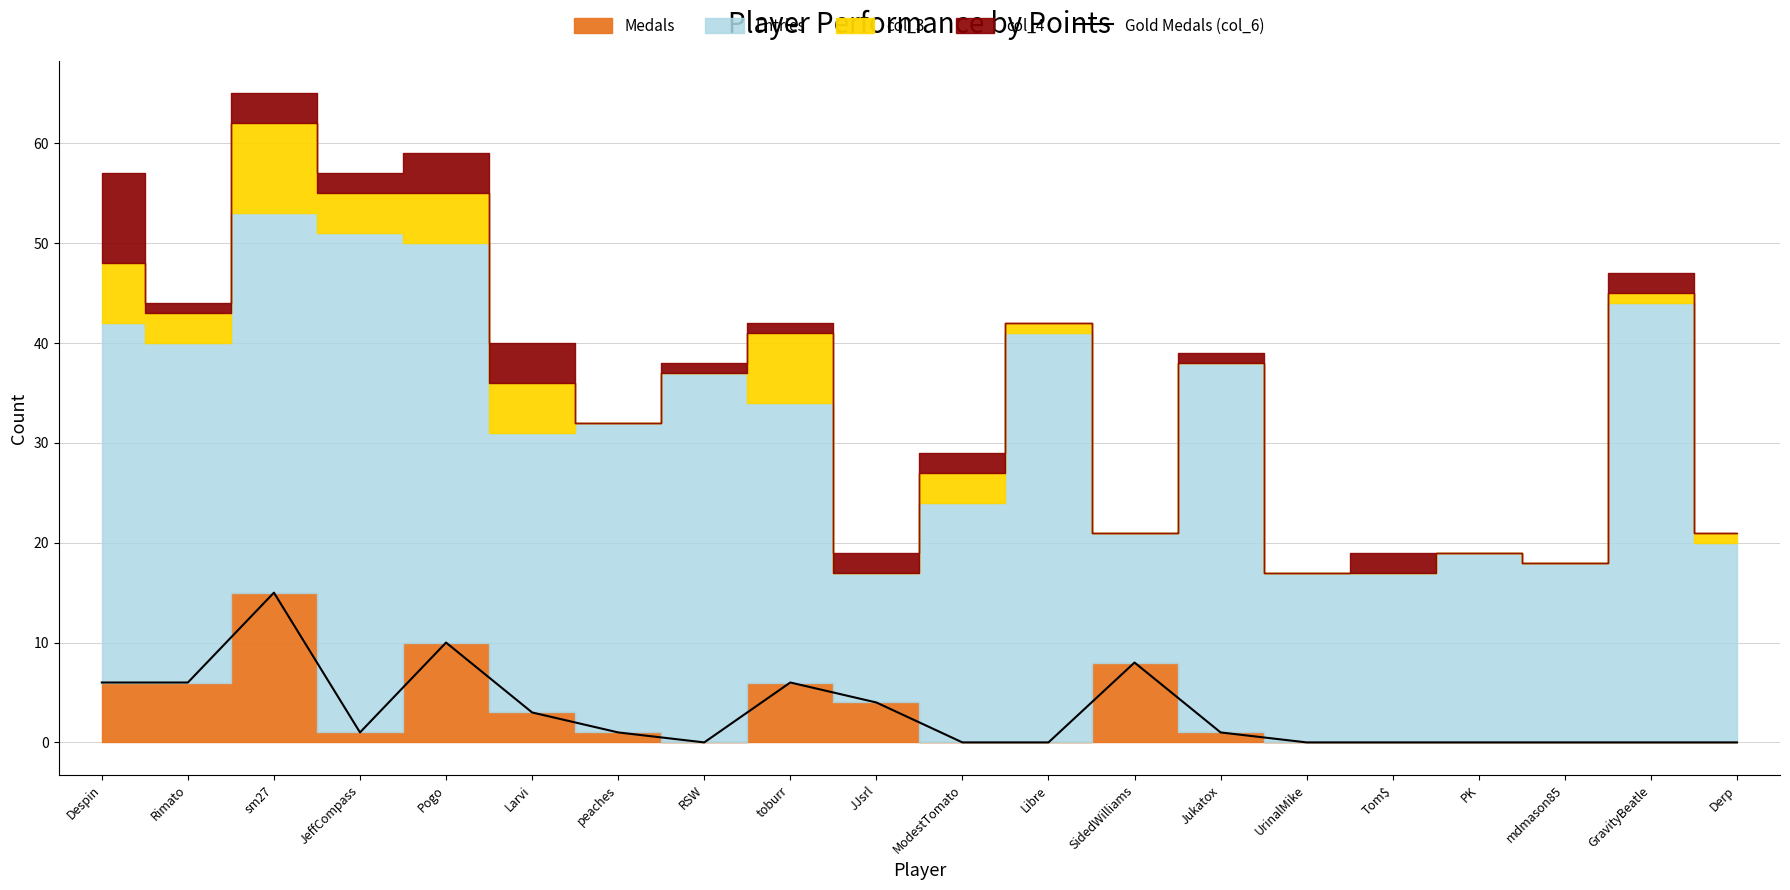

True or false: Gold Medals (col_6) has a value of 8 at SidedWilliams.

True